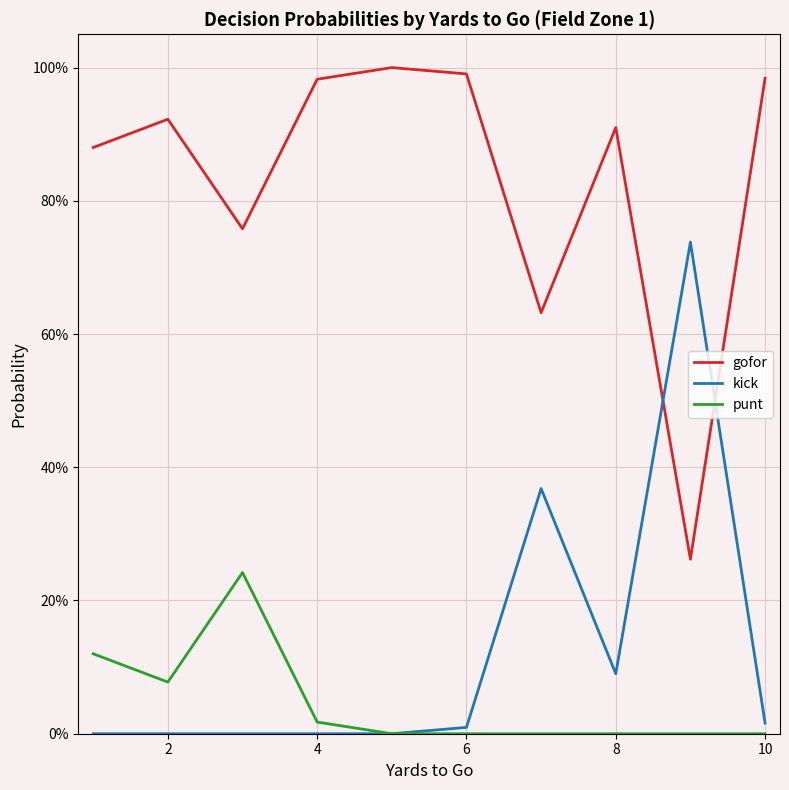

What are all the series names shown in the legend?

gofor, kick, punt